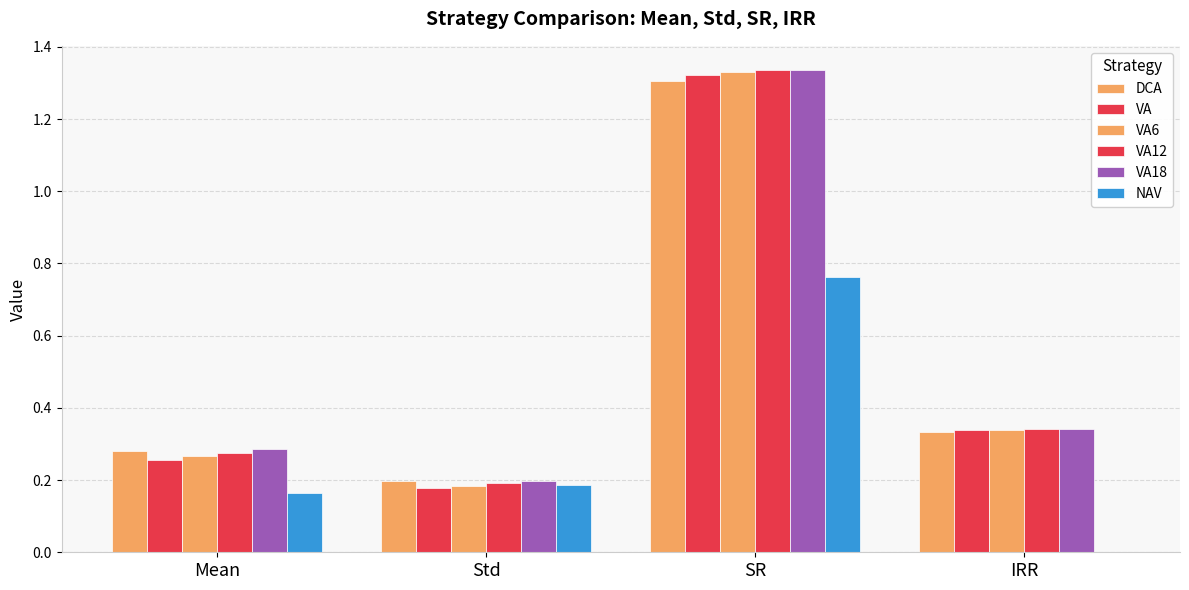

Which series has the widest spread of values?

VA6